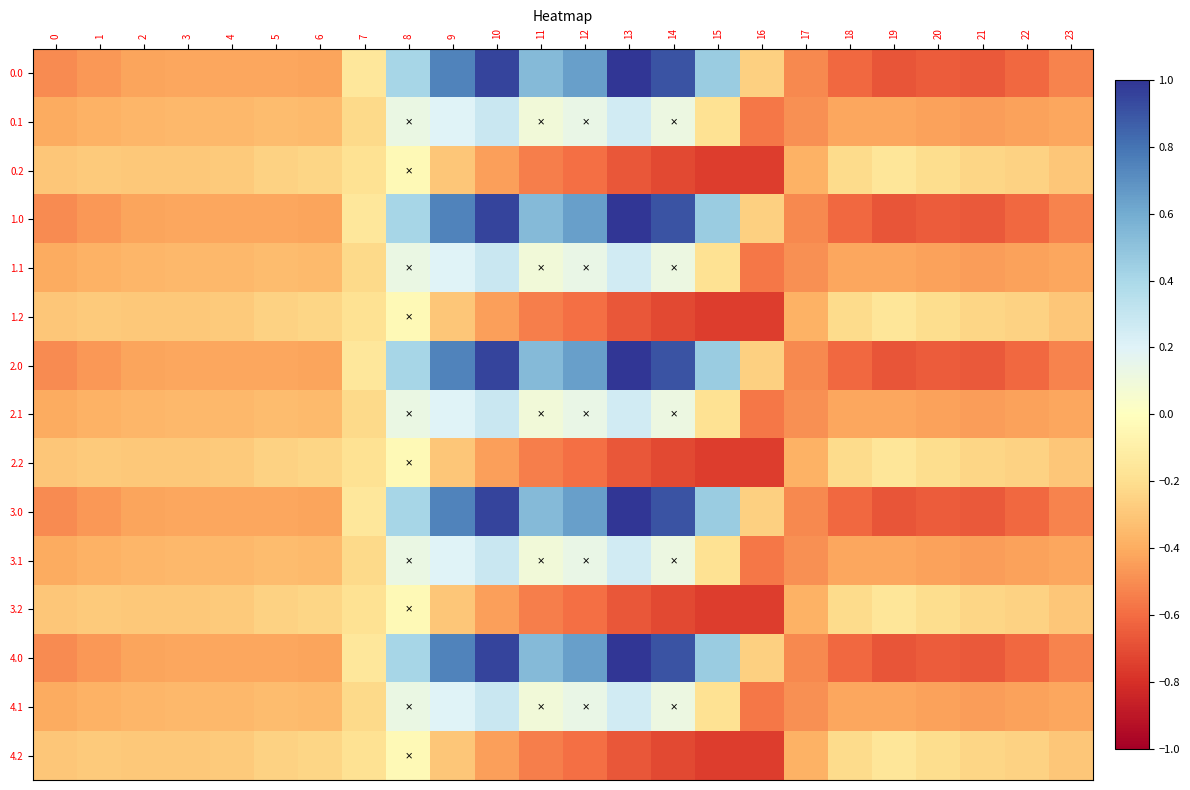

What is the total value across all series at 17?

-6.9